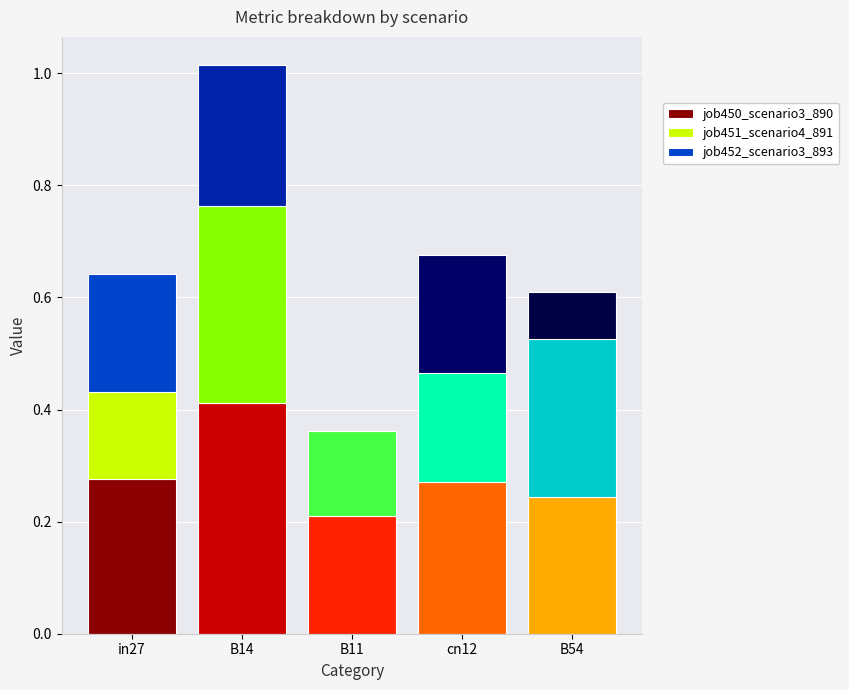

Rank the series at cn12 from lowest to highest value.

job451_scenario4_891, job452_scenario3_893, job450_scenario3_890